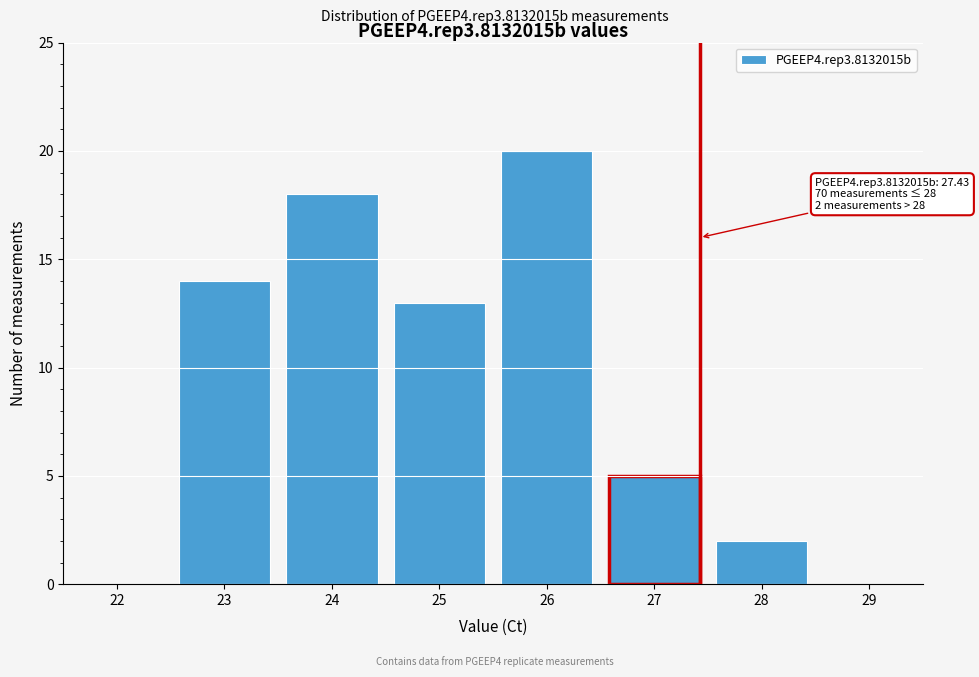

Reading right to left, what are all the values shown in this chart?

29=0	28=2	27=5	26=20	25=13	24=18	23=14	22=0